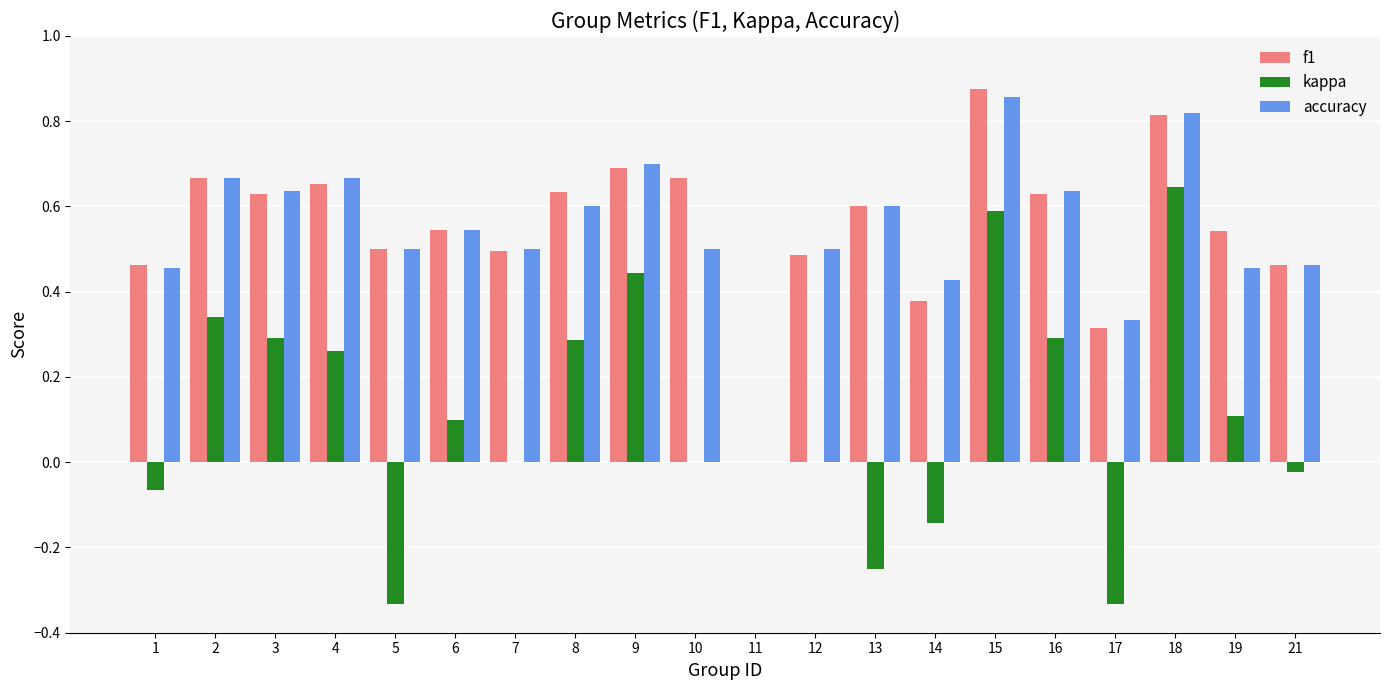

What is the sum of all f1 values?

11.0